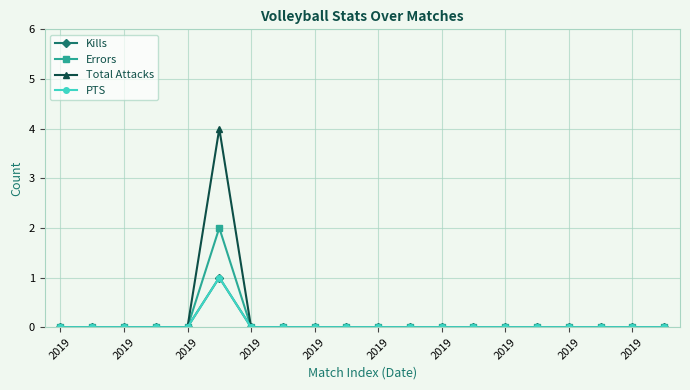

True or false: Errors and Total Attacks cross at least once.

False